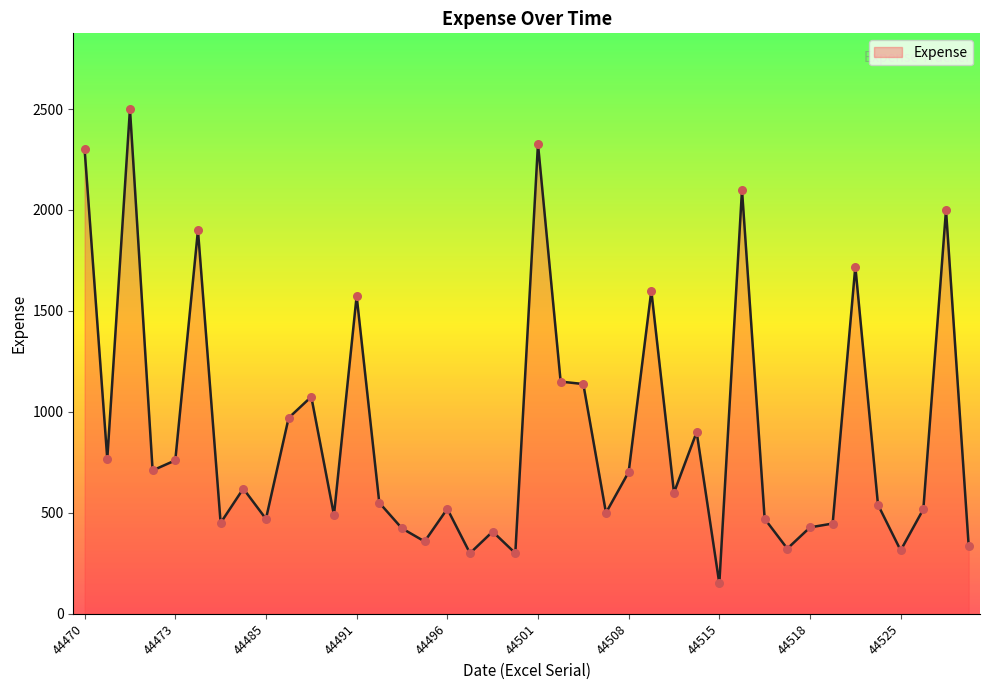

What is the smallest value displayed?

150.0